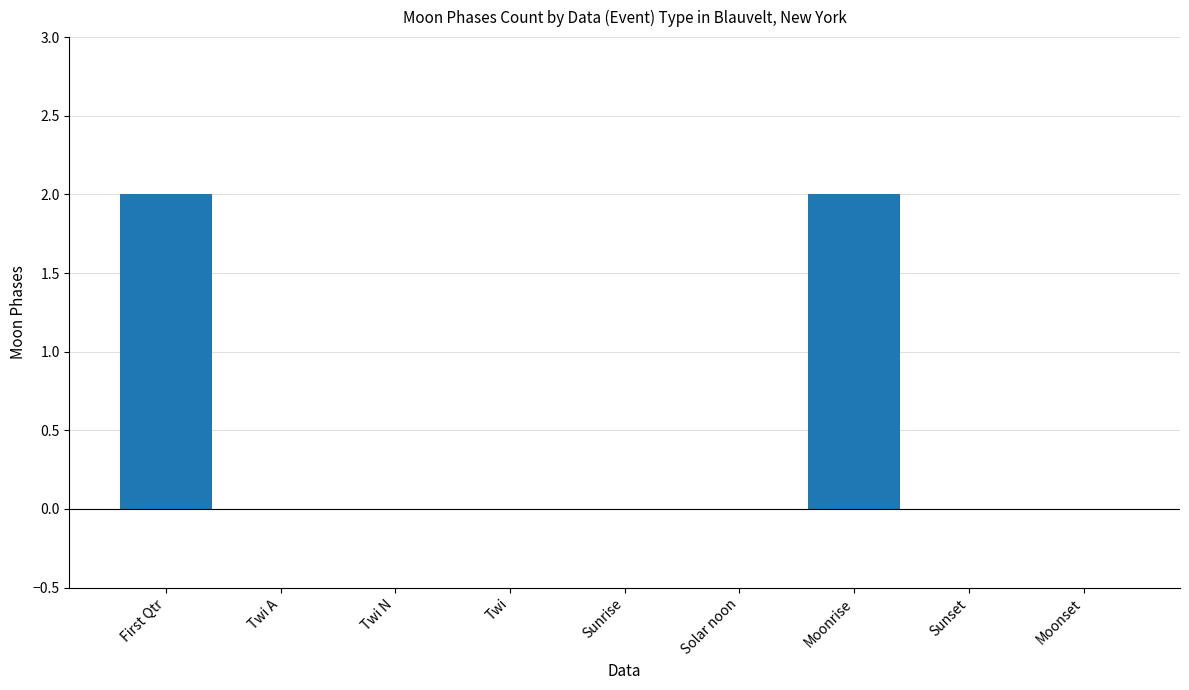

The value at Twi is 1. True or false?

False